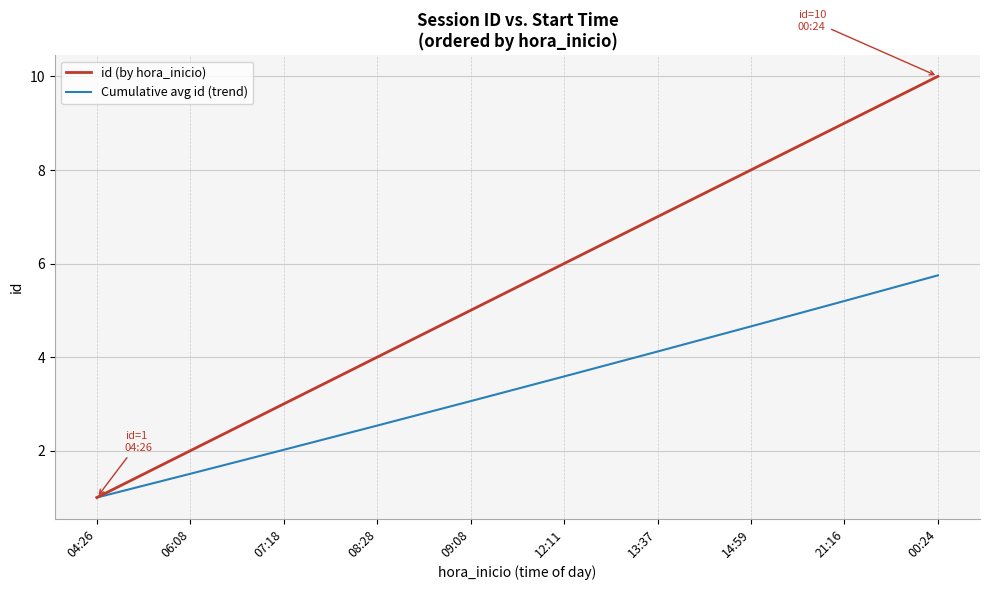

What is the difference between the id (by hora_inicio) values at 13:37 and 09:08?

2.0